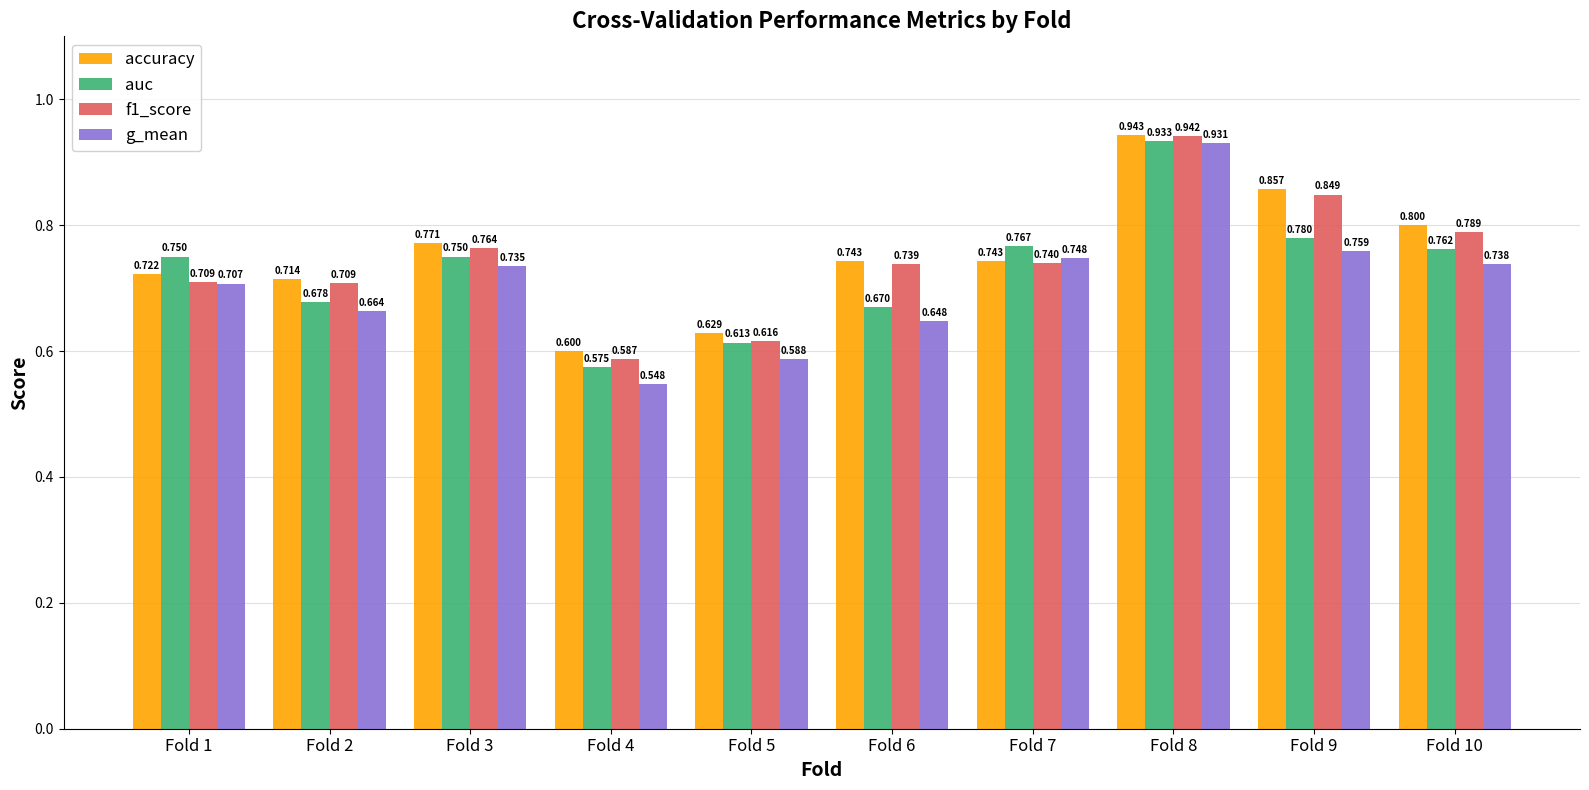

What is the value of the f1_score bar at the 4th from the left?

0.6